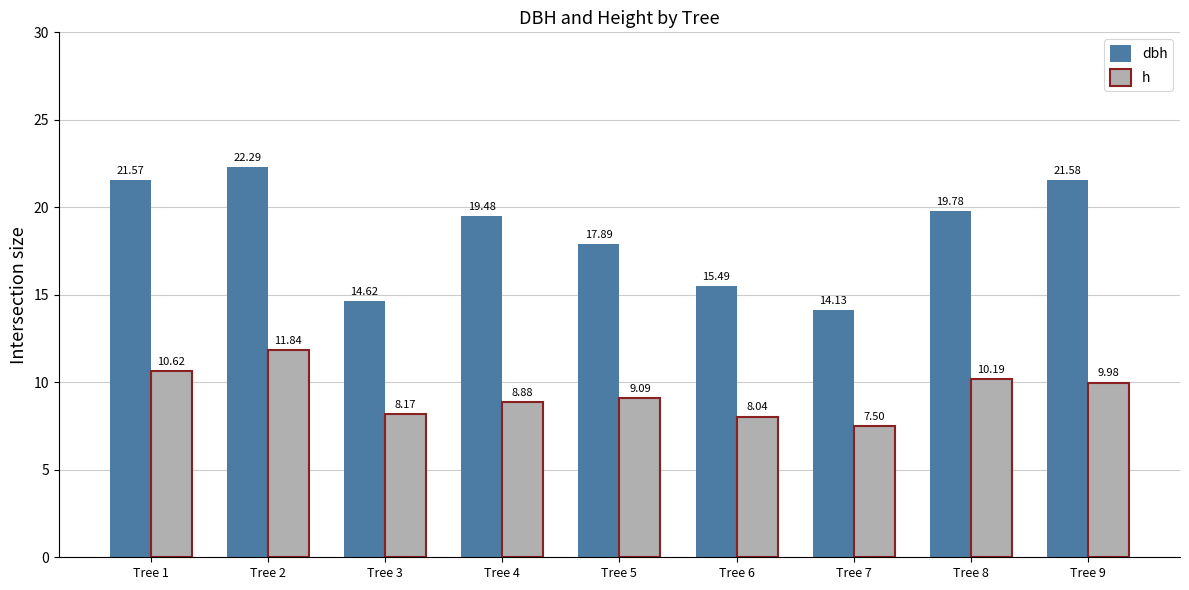

At which label is h closest to 9?

Tree 5